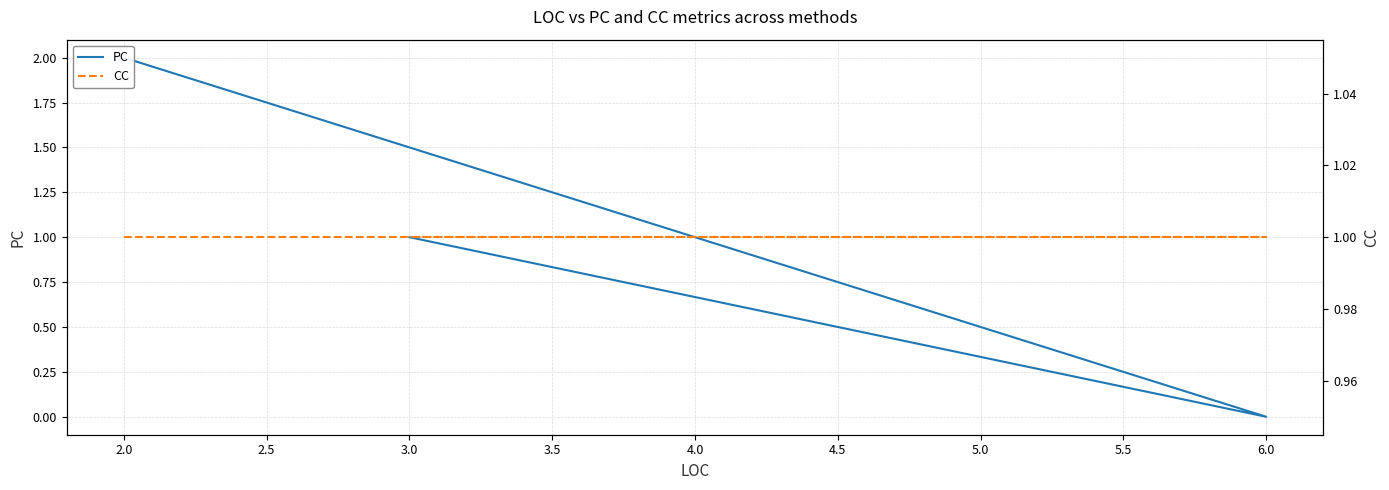

True or false: PC and CC cross at least once.

True